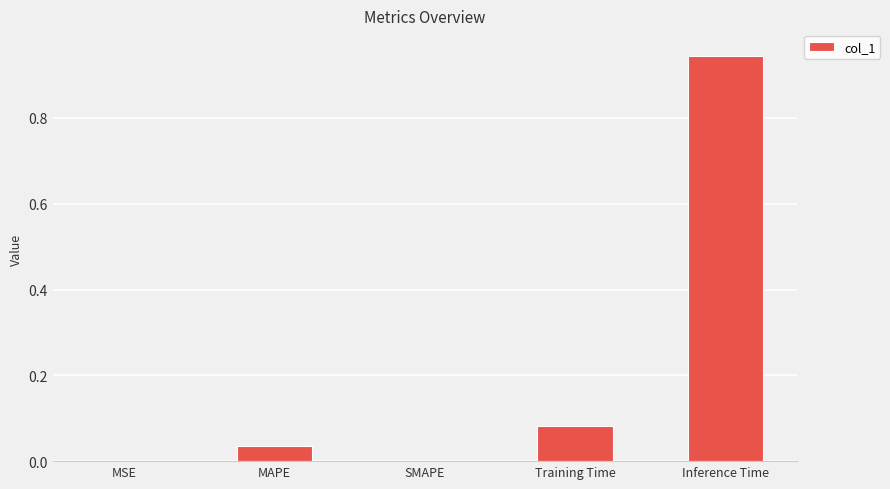

Which category has the highest value across all series?

Inference Time